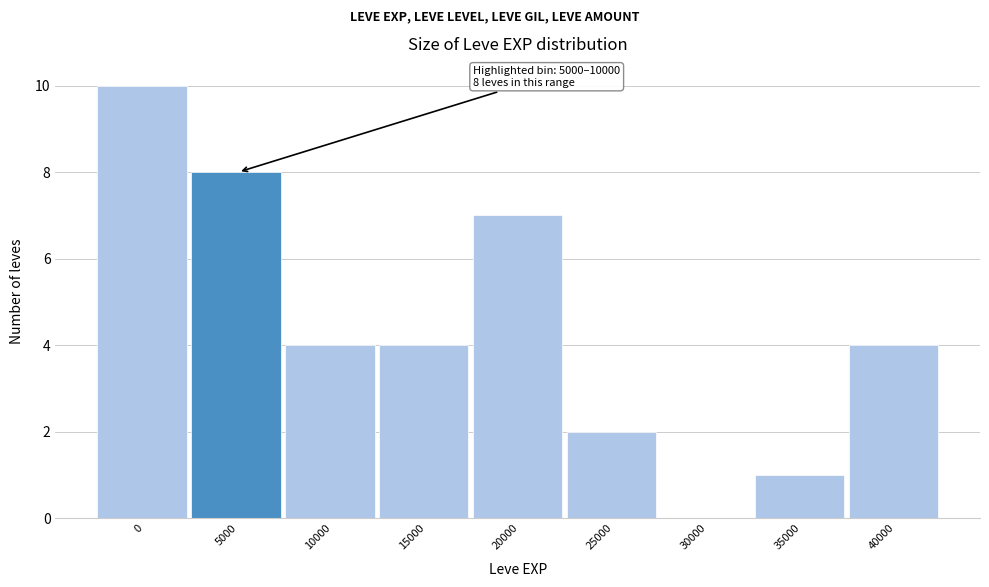

Reading right to left, list all the values displayed in this chart.

40000=4	35000=1	30000=0	25000=2	20000=7	15000=4	10000=4	5000=8	0=10